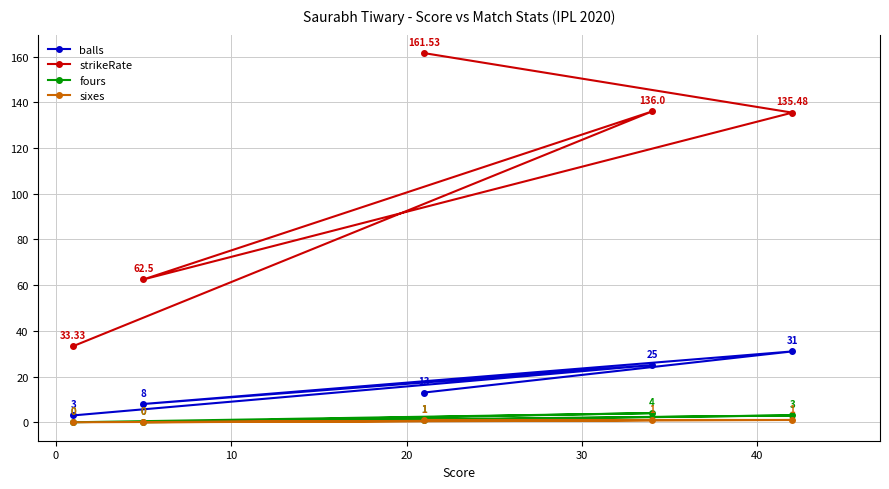

Which series has the widest spread of values?

strikeRate